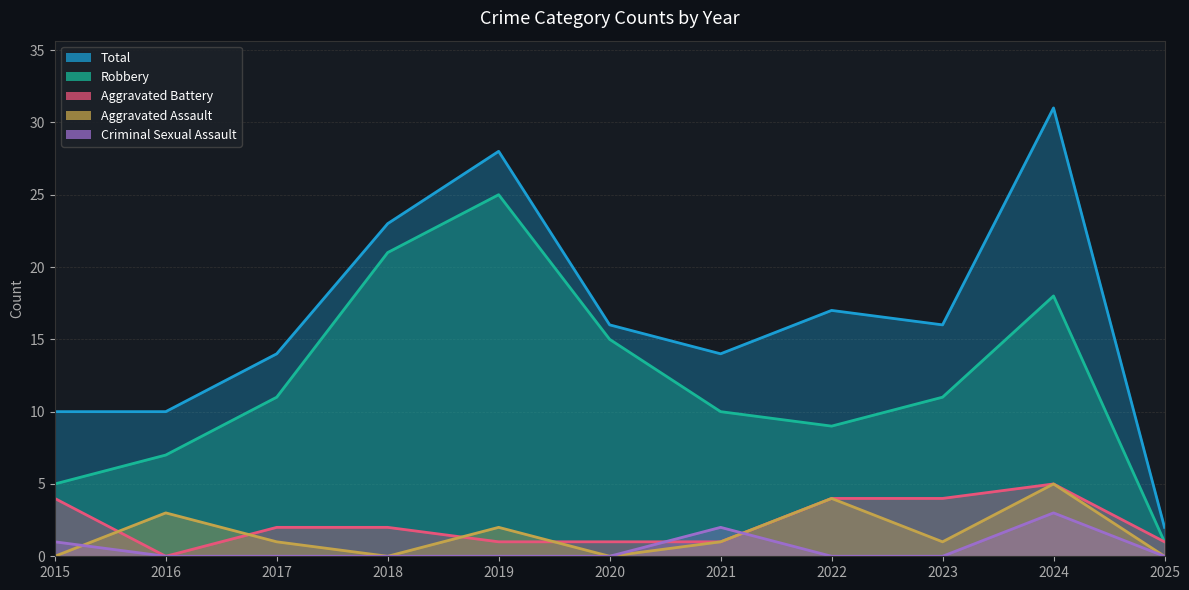

True or false: Robbery and Aggravated Assault cross at least once.

False